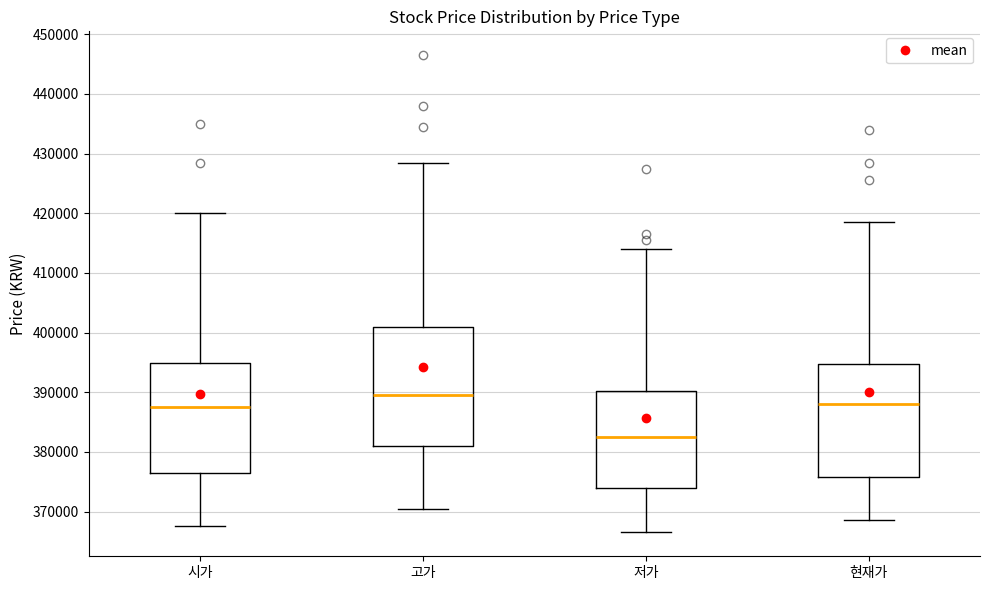

Where does the median line of the box for 고가 sit on the y-axis? The values are not printed on the chart, so give them approximately, as read against the axis.

390000